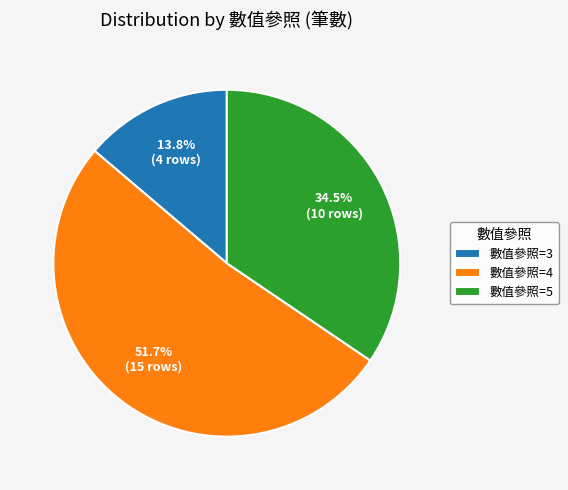

How many slices are in this pie chart?

3